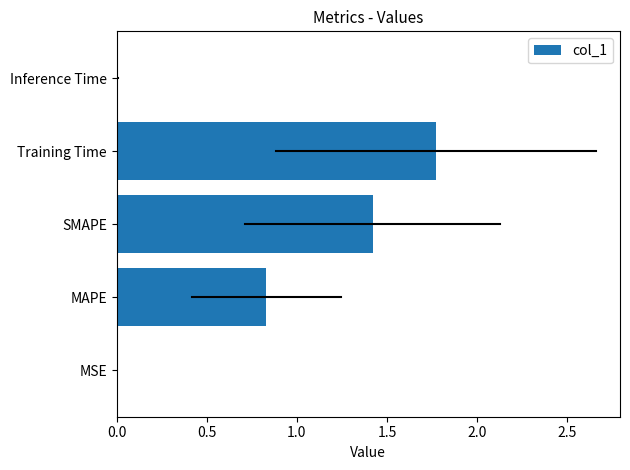

What is the maximum value shown in the chart?

1.8